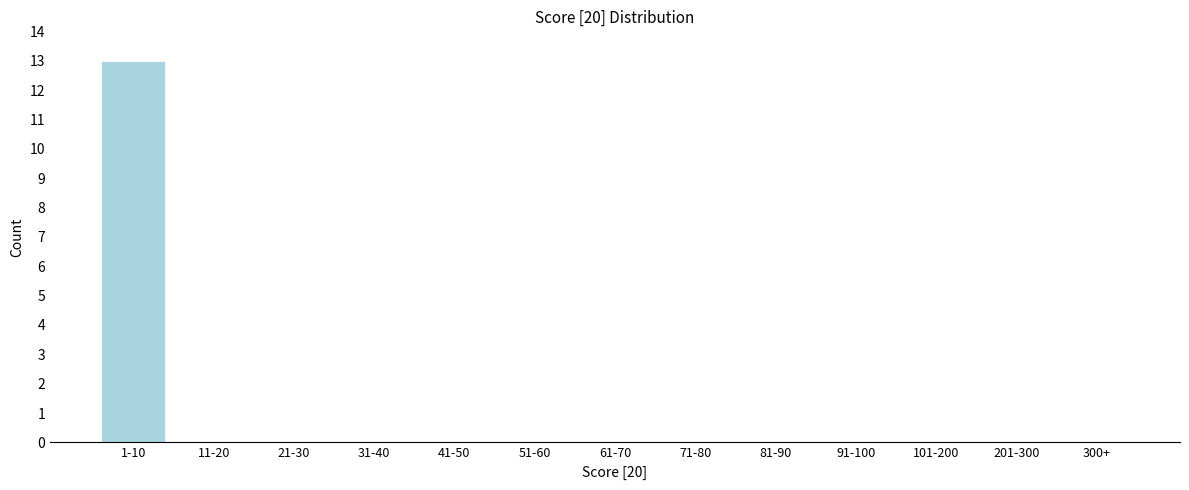

Reading left to right, list all the values displayed in this chart.

1-10=13	11-20=0	21-30=0	31-40=0	41-50=0	51-60=0	61-70=0	71-80=0	81-90=0	91-100=0	101-200=0	201-300=0	300+=0